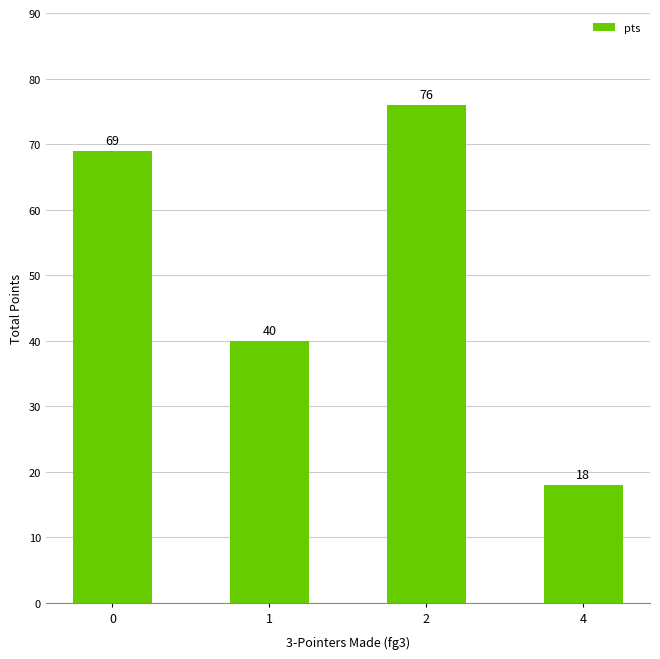

Rank the categories by value from highest to lowest.

2, 0, 1, 4